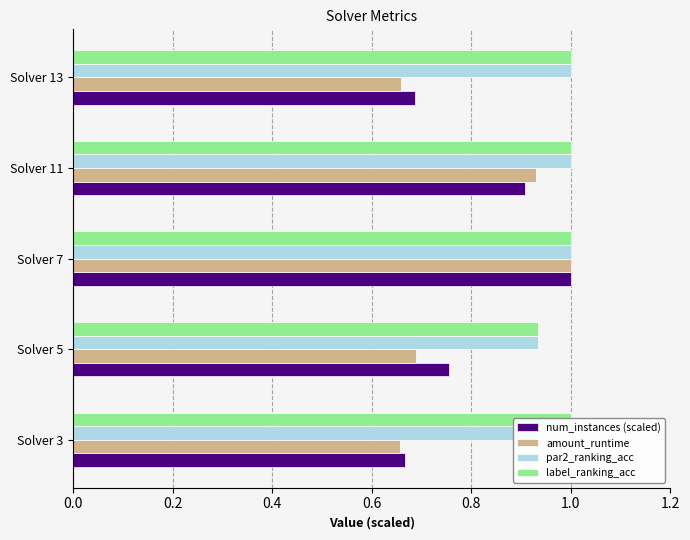

What is the value of the amount_runtime bar at the 3rd from the left?

1.0